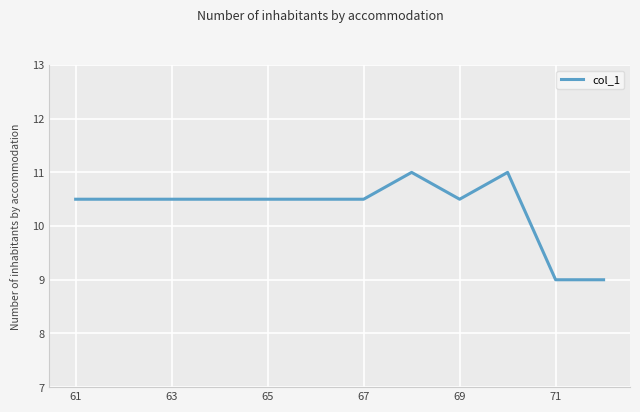

What is the maximum value shown in the chart?

11.0